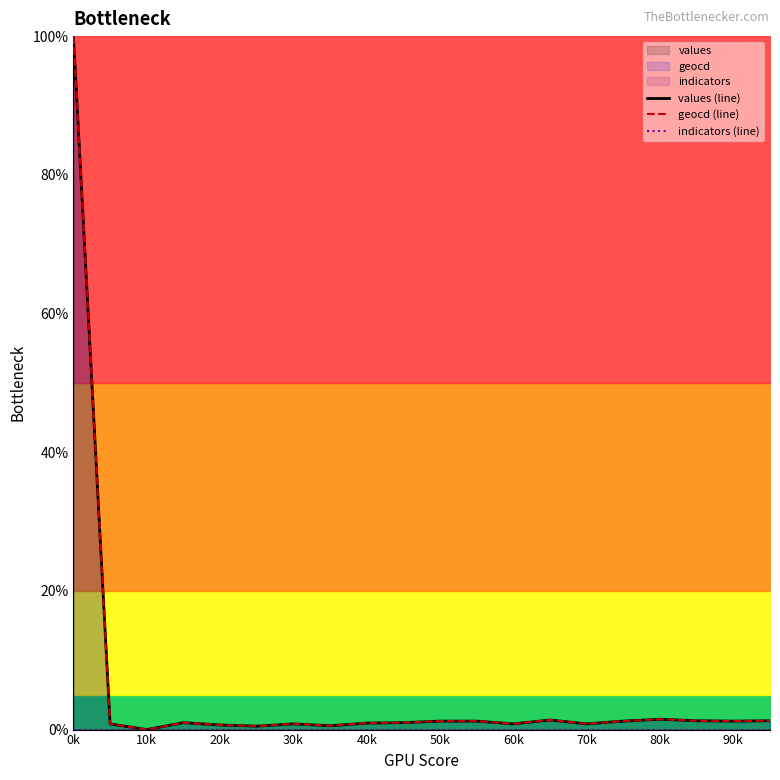

True or false: values (line) and indicators (line) cross at least once.

False